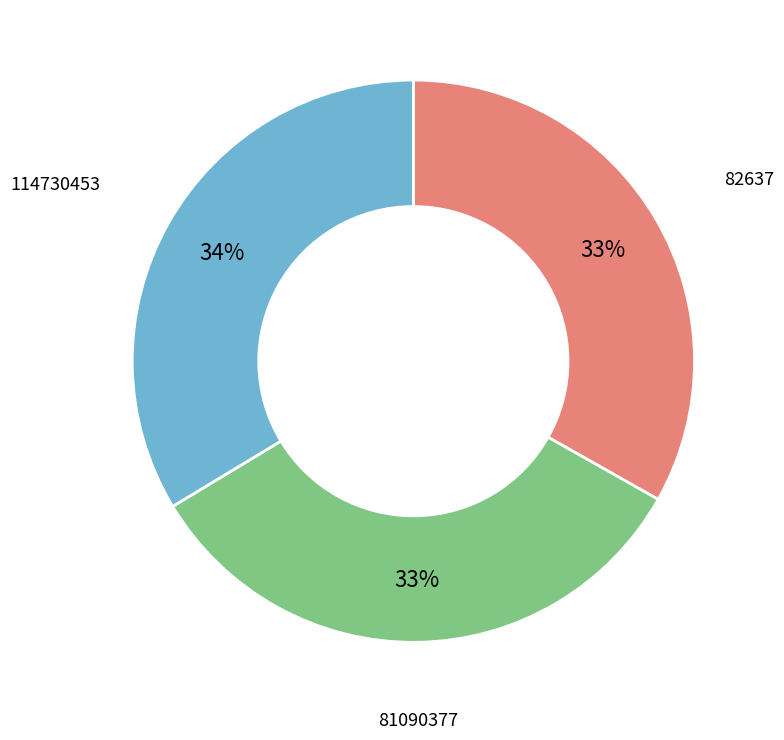

Approximately how many times larger is the value at 114730453 compared to 82637?

1.0